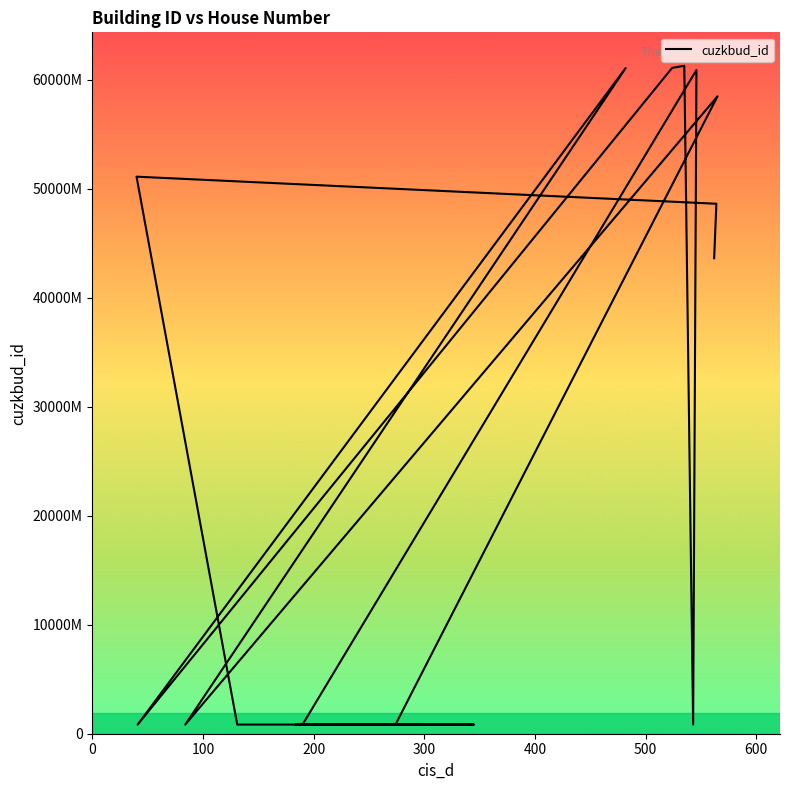

The value at 17 is 69979649029. True or false?

False